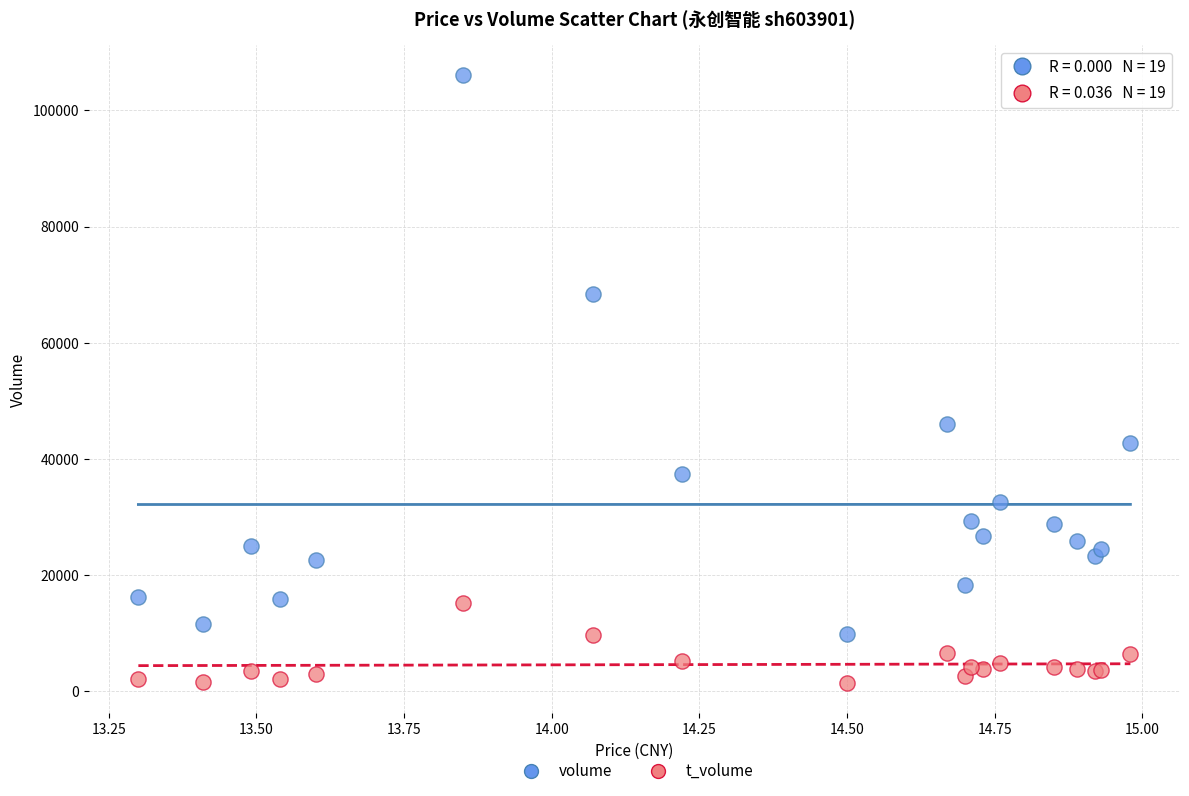

Which series has the largest Y range (max minus min)?

volume